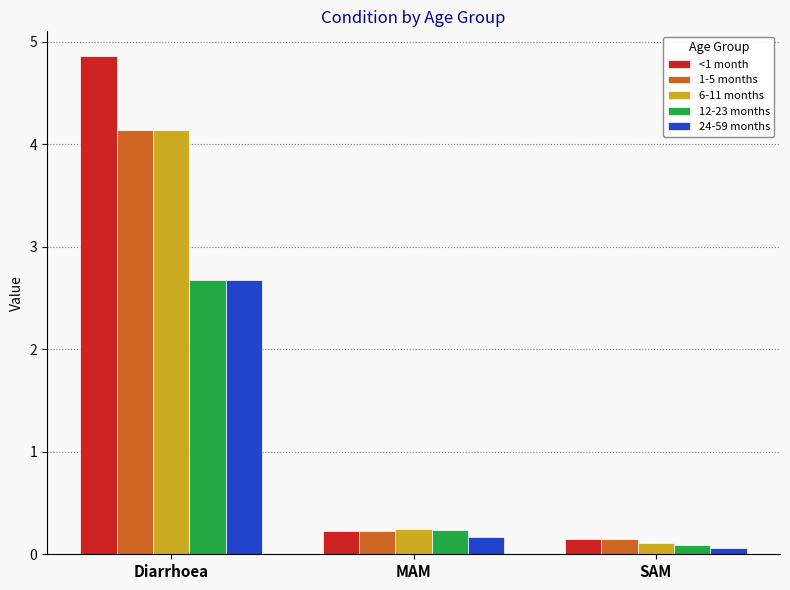

At which label does 1-5 months reach its minimum?

SAM